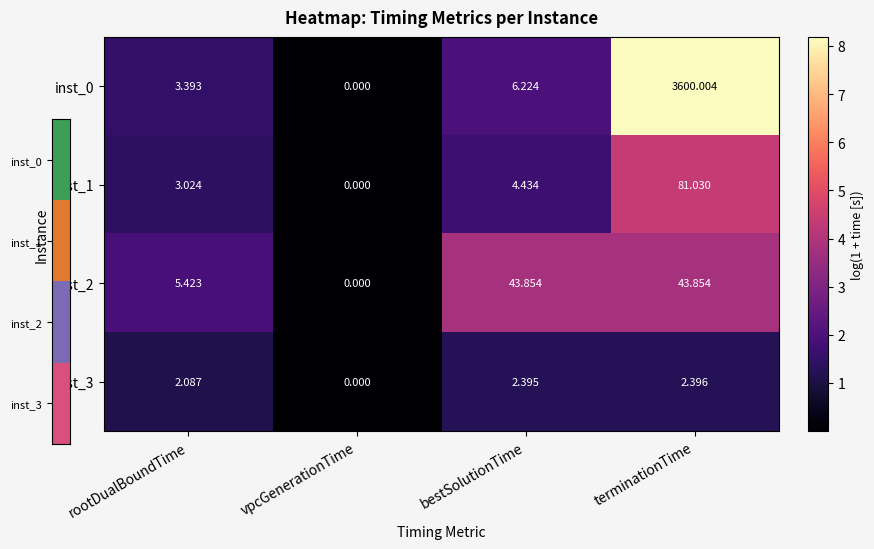

At which category does the chart reach its minimum across all series?

vpcGenerationTime